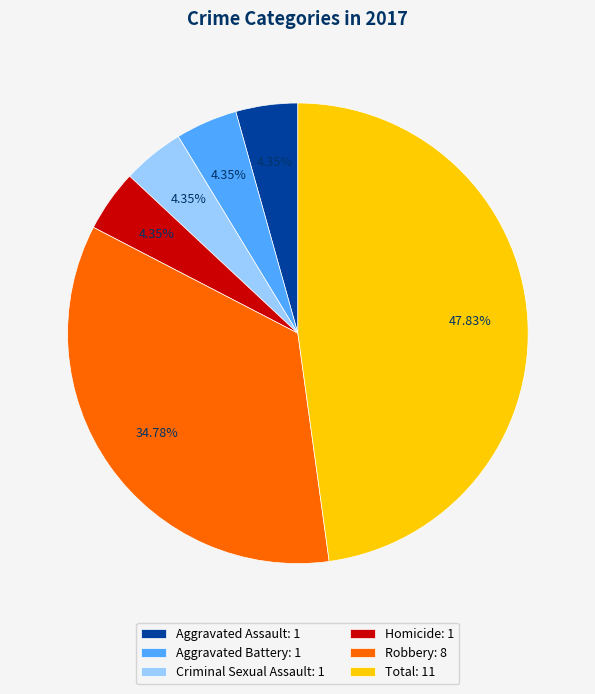

What percentage is NOT represented by Robbery?

65.2%